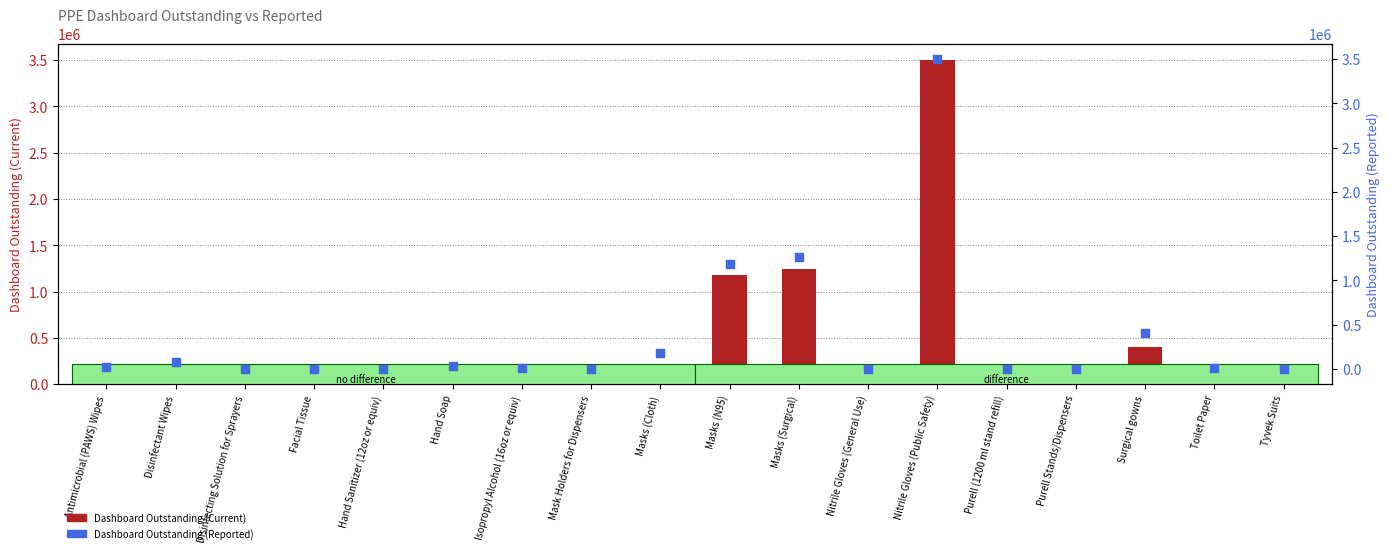

What are all the series names shown in the legend?

Dashboard Outstanding (Current), Dashboard Outstanding (Reported)